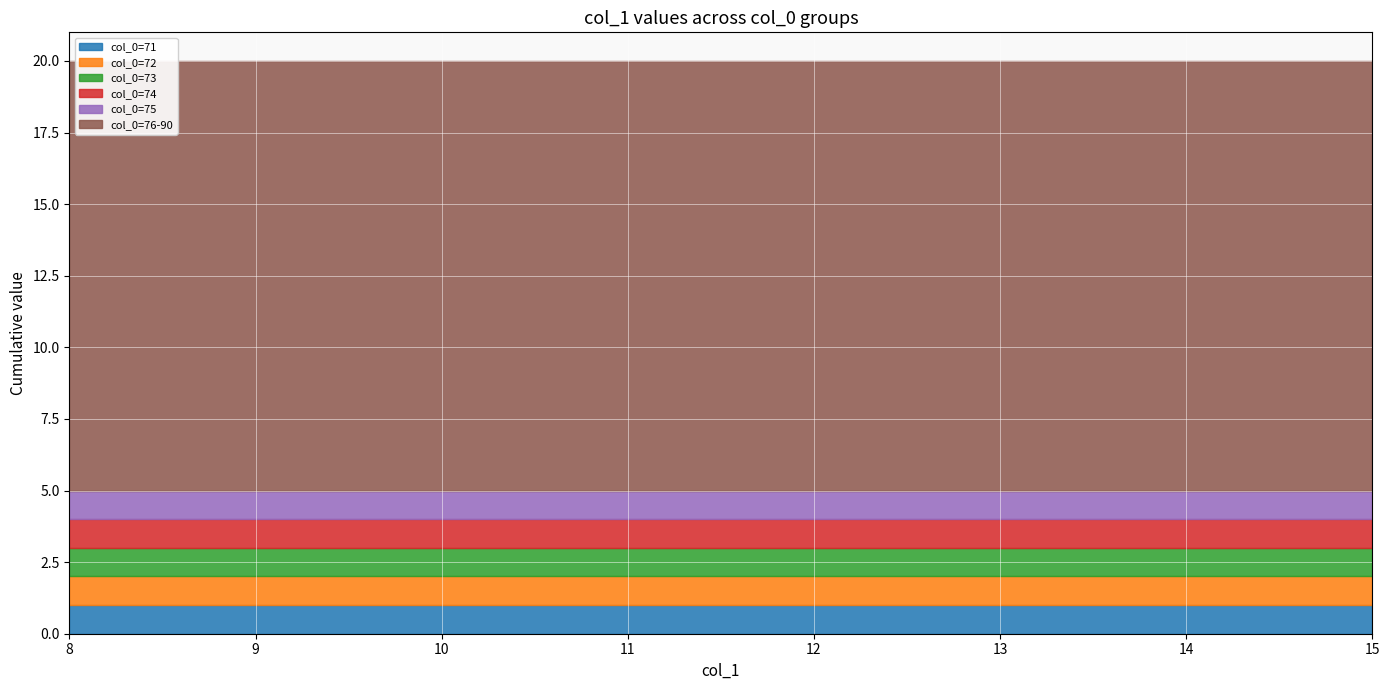

True or false: col_0=73 and col_0=72 intersect in this chart.

False